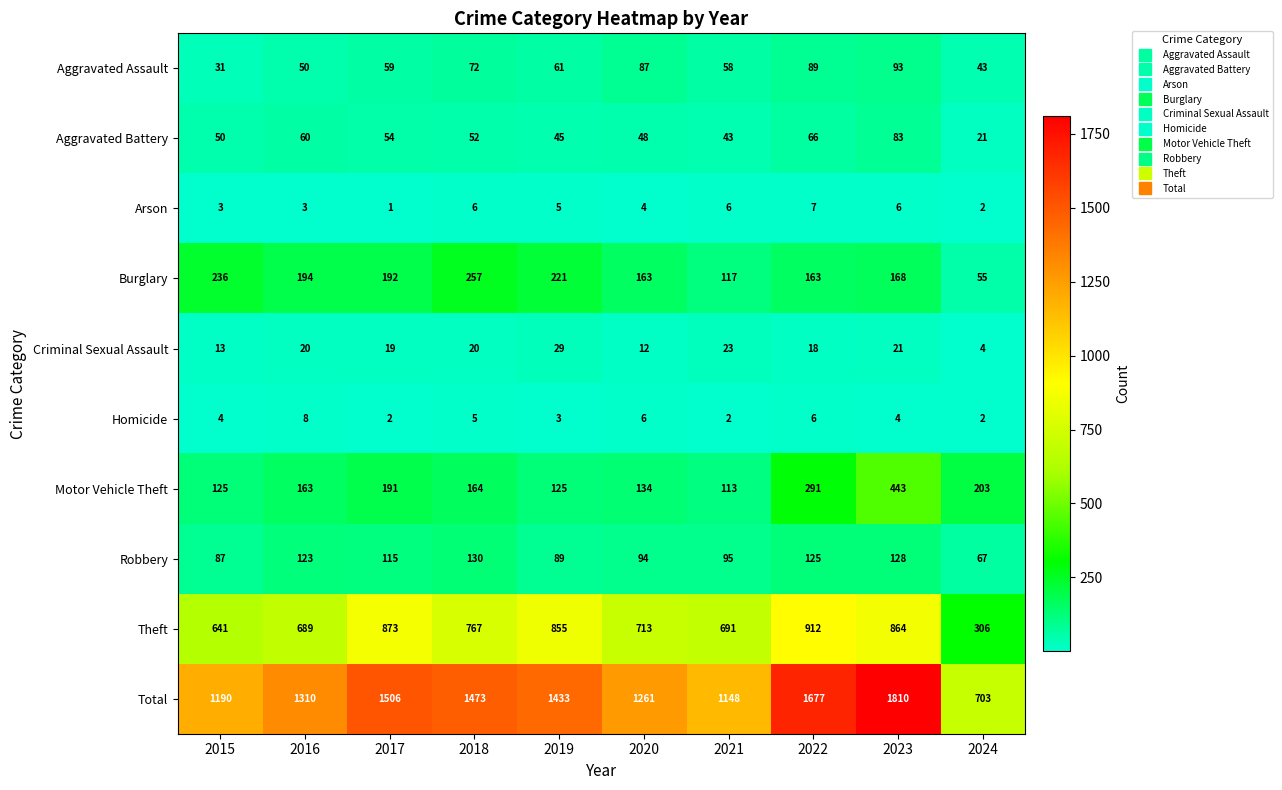

The value of Total at 2015 is 1190. True or false?

True